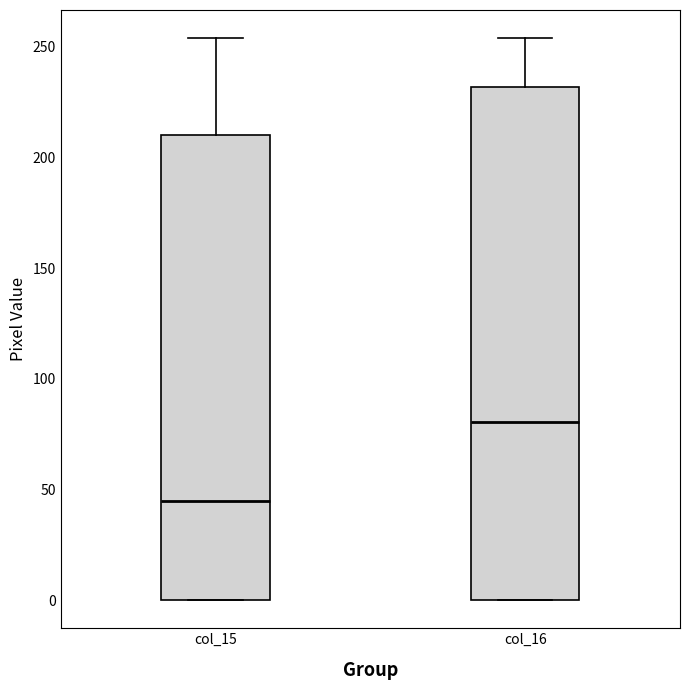

Reading left to right, read every box against the y-axis: the position of its median line, the range the box covers, and the ends of its whiskers. The values are not printed on the chart, so give them approximately, as read against the axis.

col_15: median 45, box 0 to 210, whiskers 0 to 255
col_16: median 80, box 0 to 230, whiskers 0 to 255